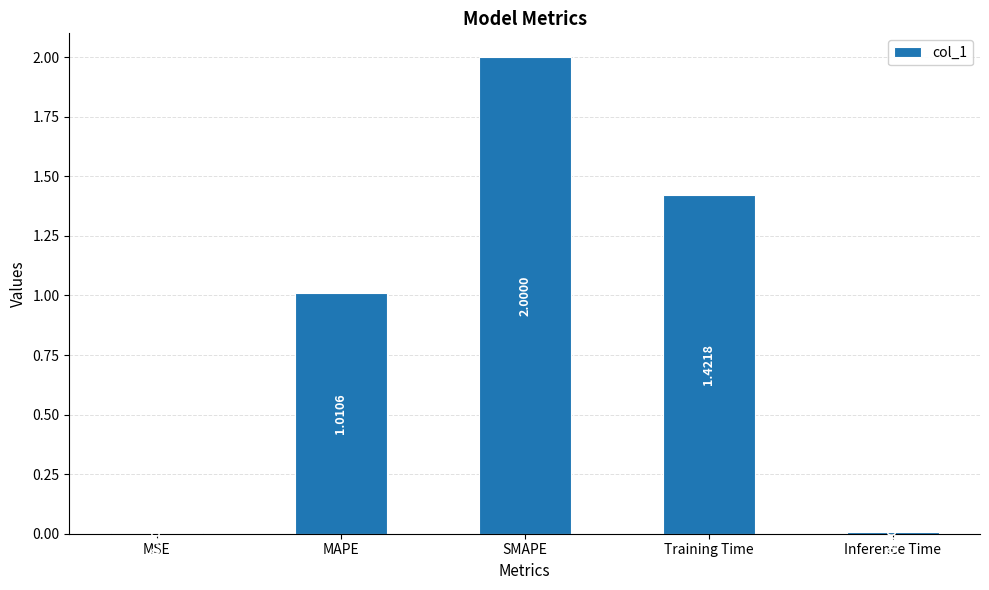

What is the sum of all values?

4.4